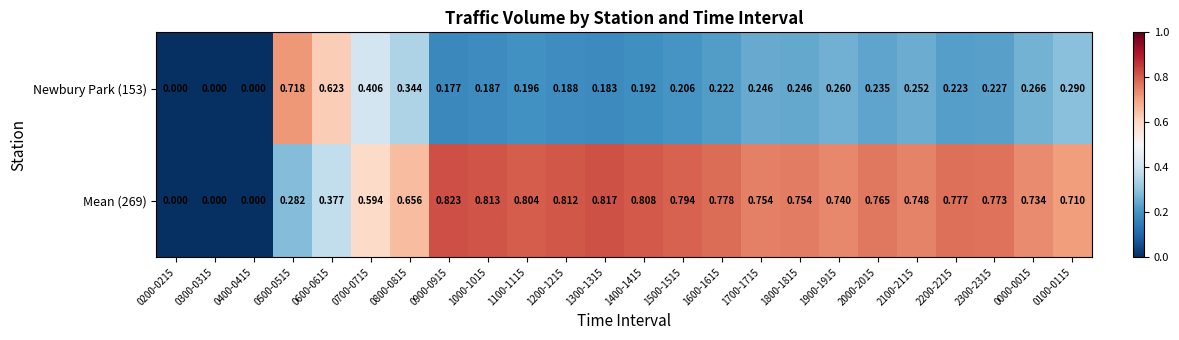

Is the value of Newbury Park (153) at 0600-0615 greater than the value of Mean (269) at 0800-0815?

No